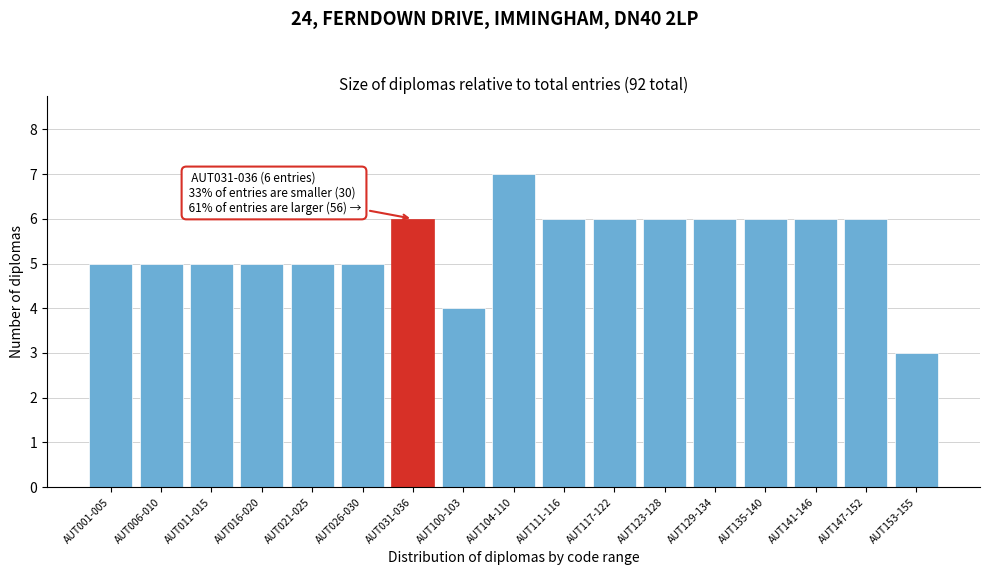

Reading left to right, what are all the values shown in this chart?

5	5	5	5	5	5	6	4	7	6	6	6	6	6	6	6	3